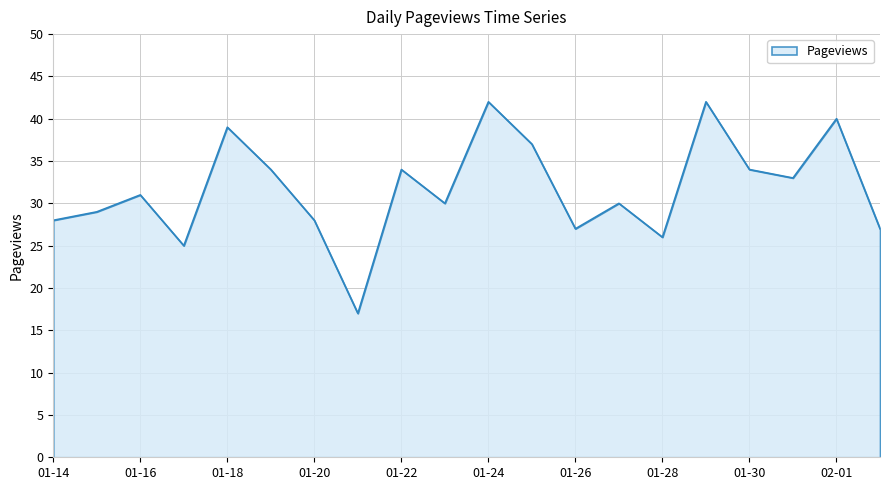

What is the greatest value displayed?

42